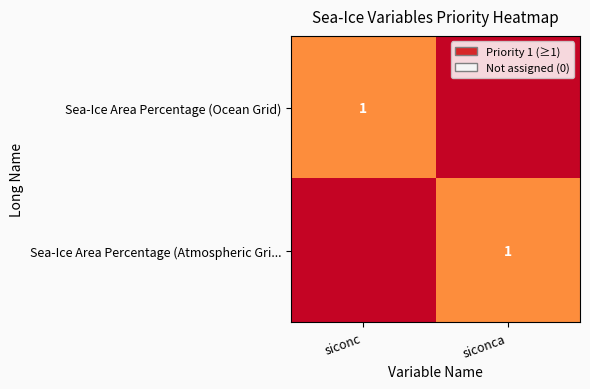

The value of Sea-Ice Area Percentage (Atmospheric Gri... at siconca is 0.5. True or false?

False